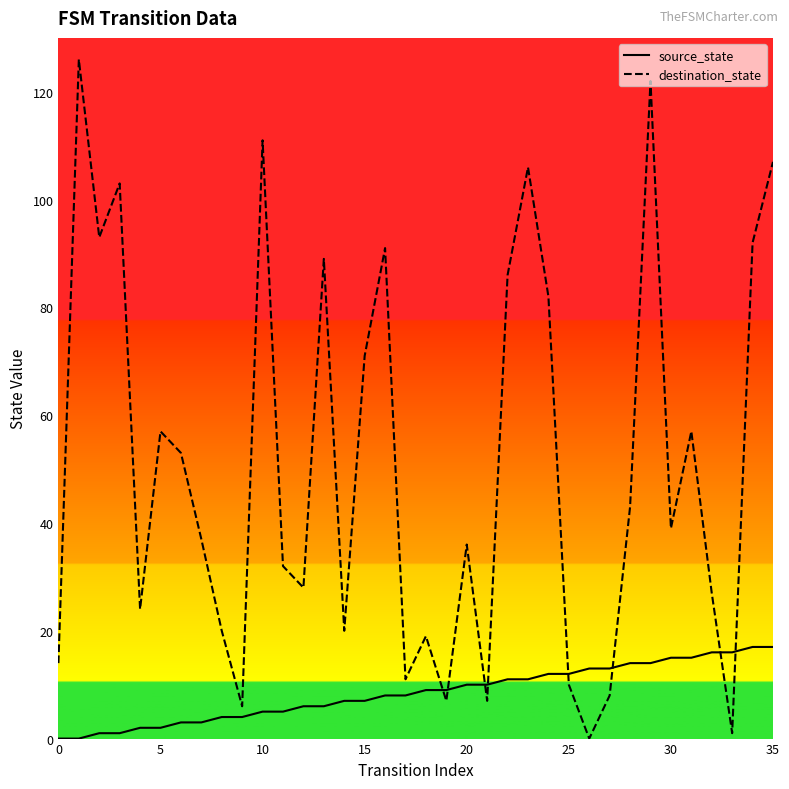

Does the chart have visible grid lines?

No